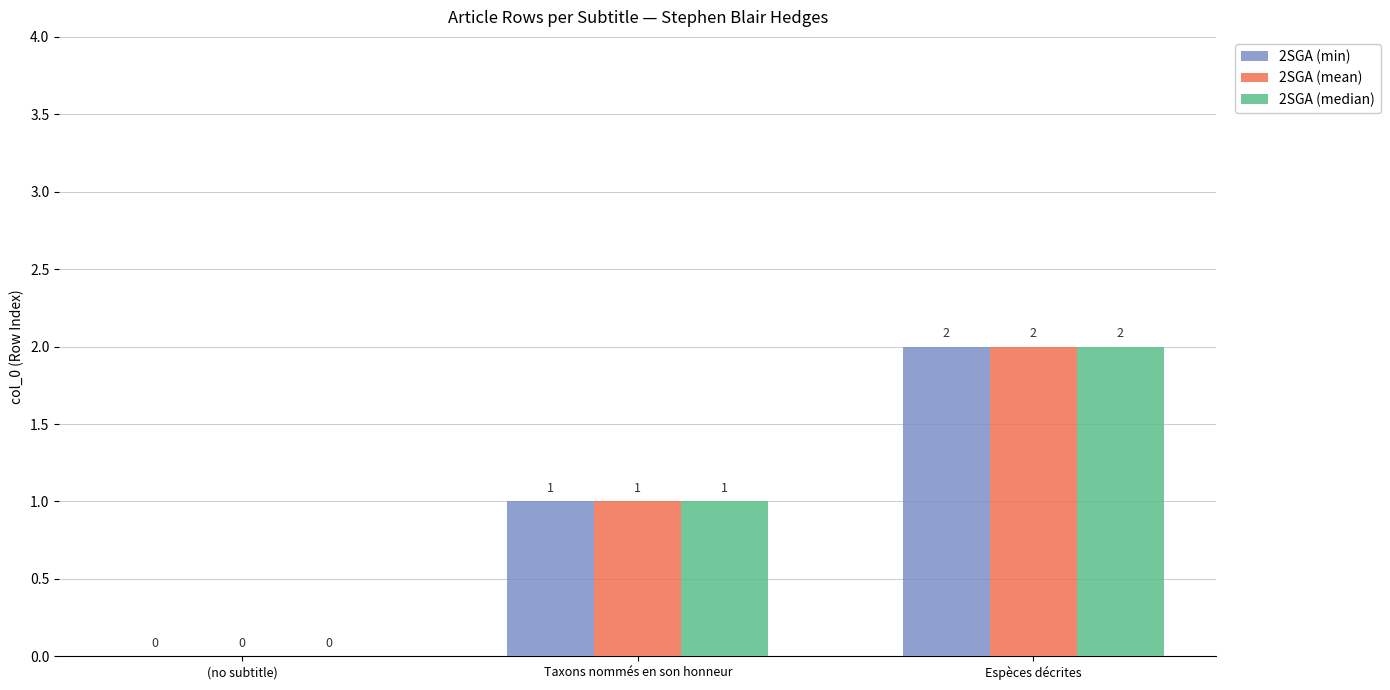

How many groups of bars are there?

3